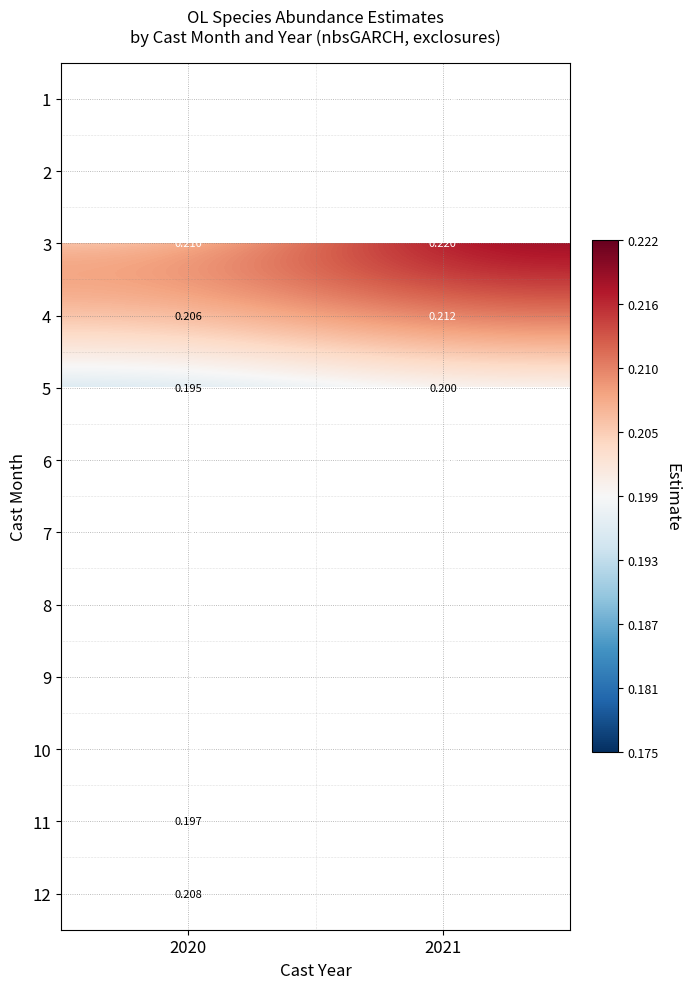

Which label corresponds to the largest value in the chart?

2021